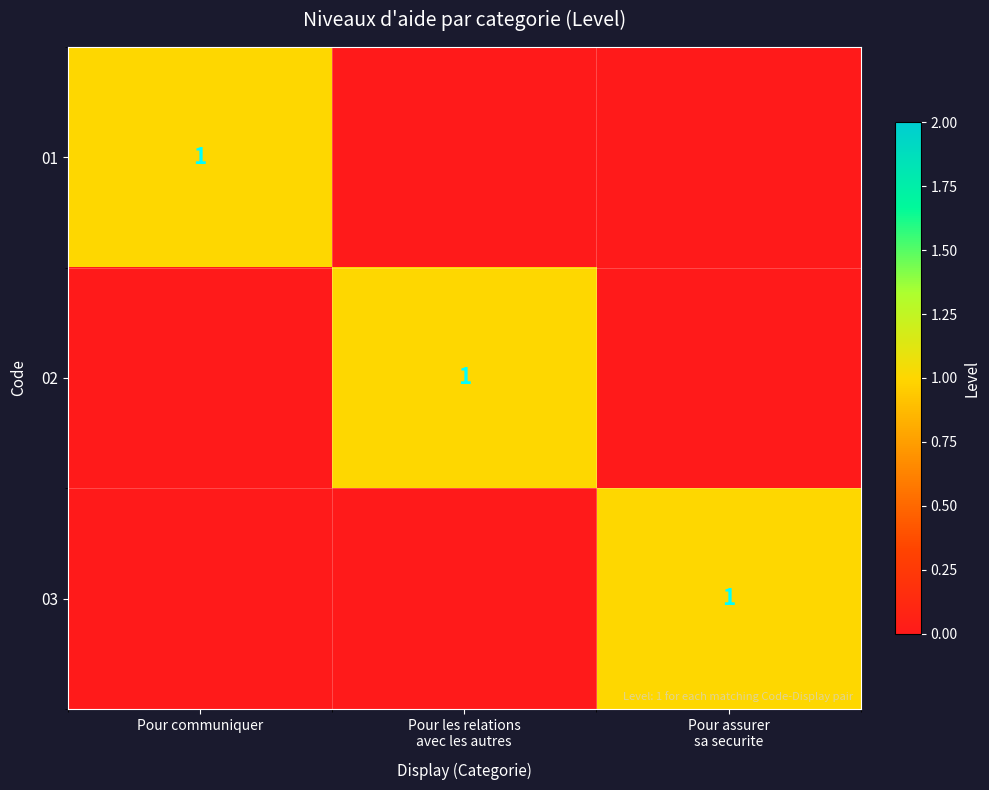

The value of 01 at Pour communiquer is 0. True or false?

False